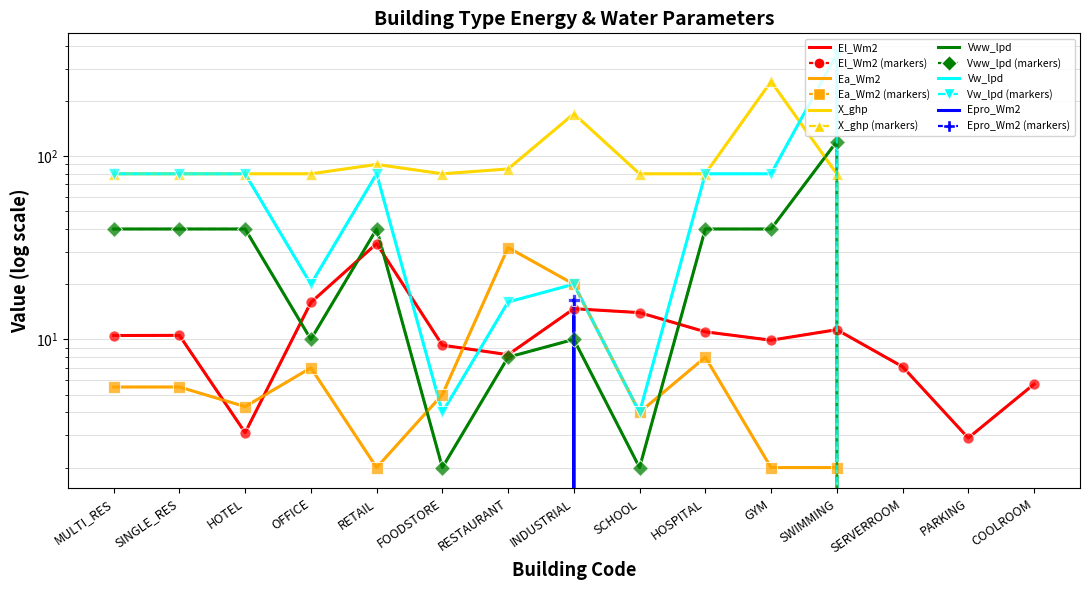

True or false: Vww_lpd and Epro_Wm2 cross at least once.

True